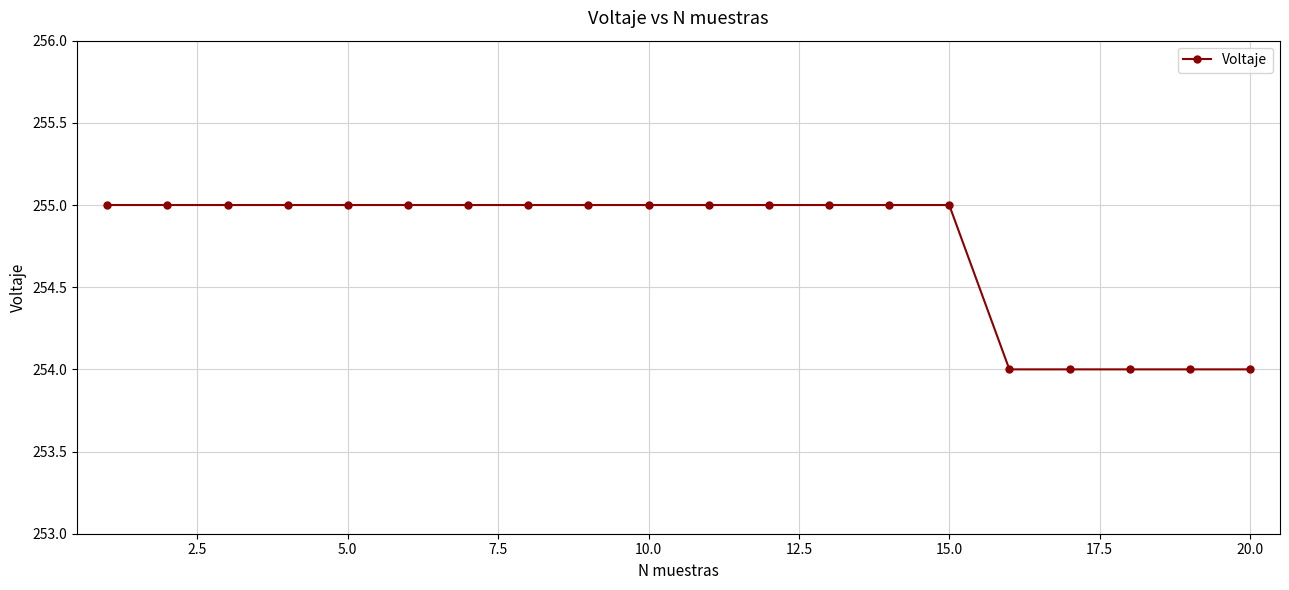

What is the maximum value shown in the chart?

255